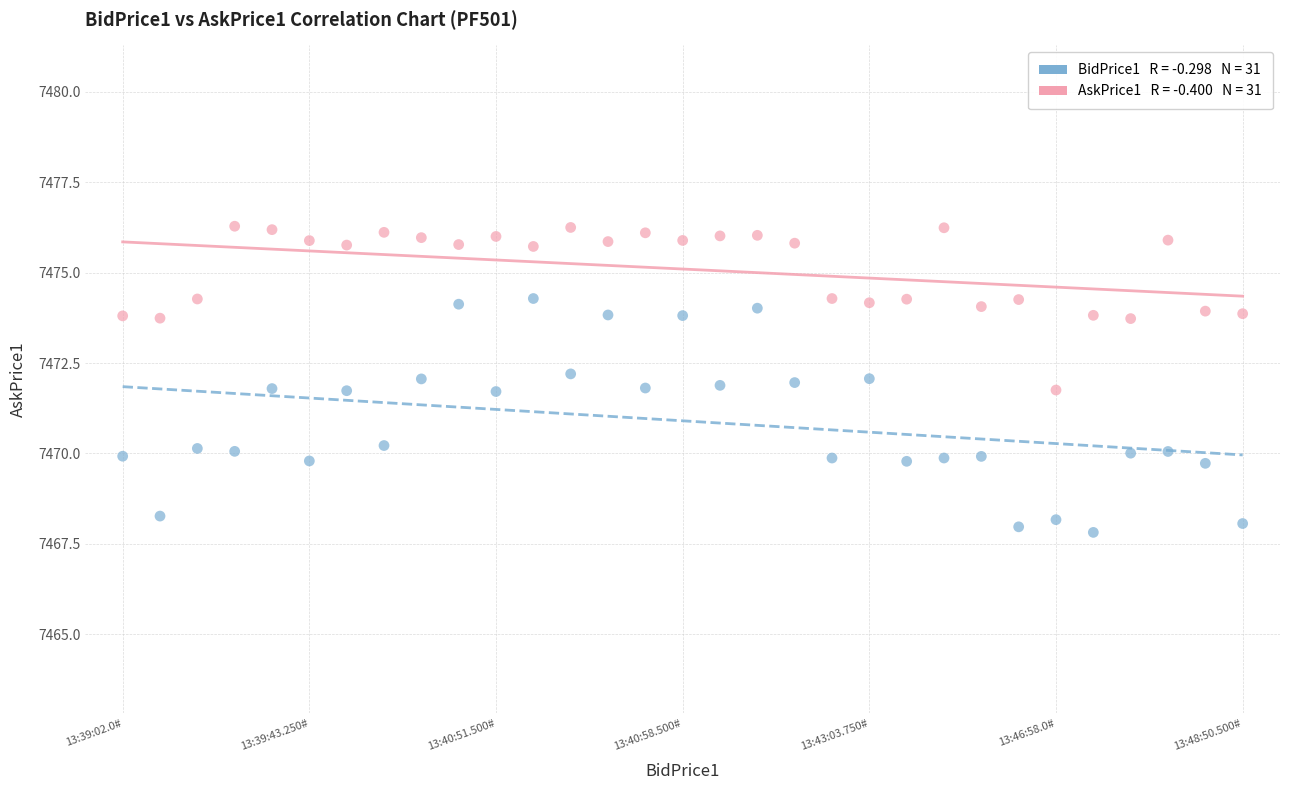

How many data points are displayed?

62